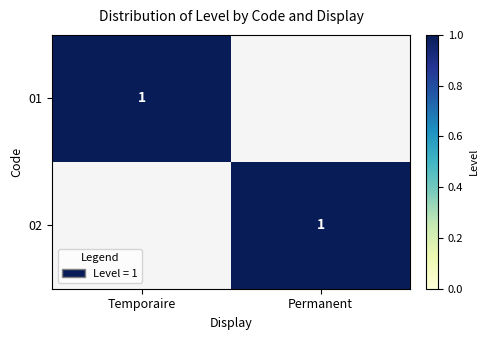

Is it true that 01 equals 1 at Temporaire?

True